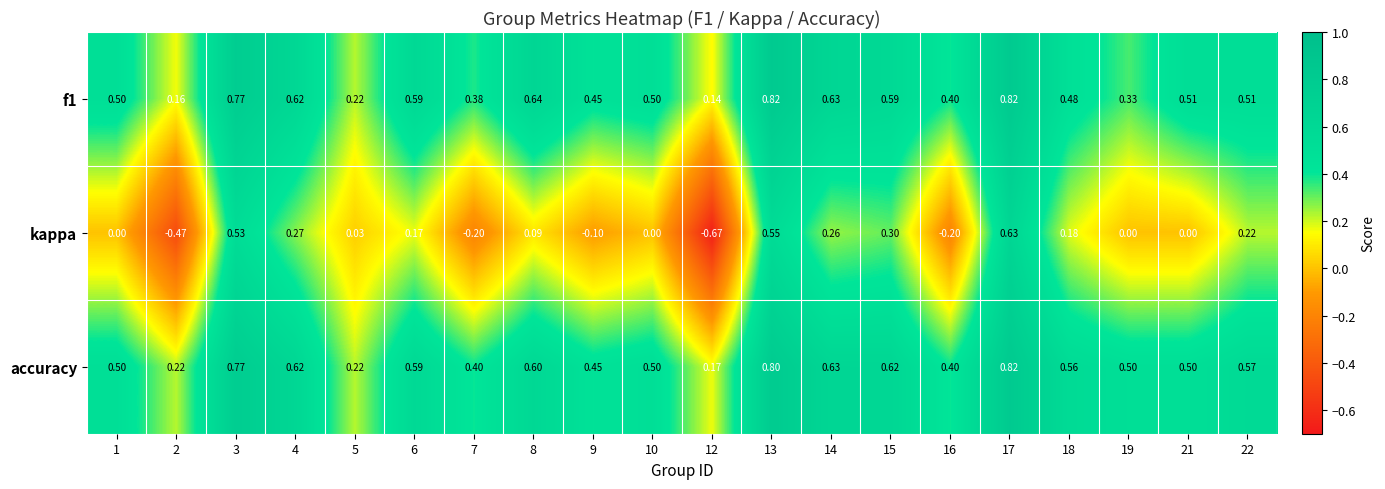

Is the value of accuracy at 10 greater than the value of f1 at 7?

Yes